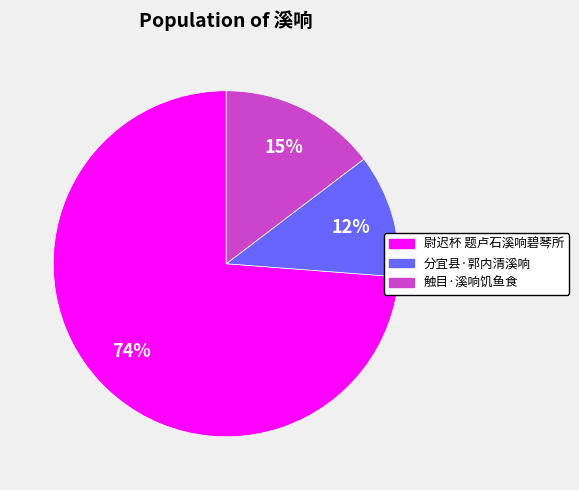

Is there any slice that represents more than half of the pie?

Yes